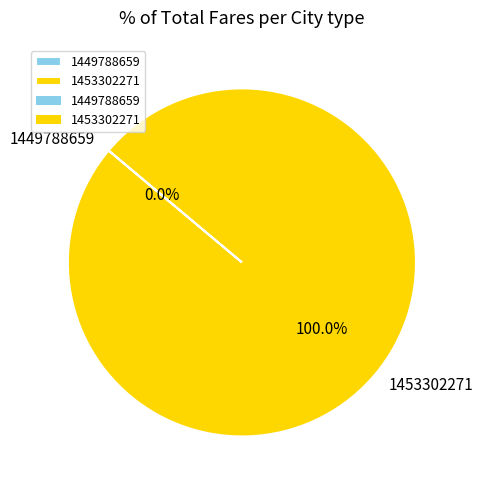

Does any single category account for the majority?

Yes